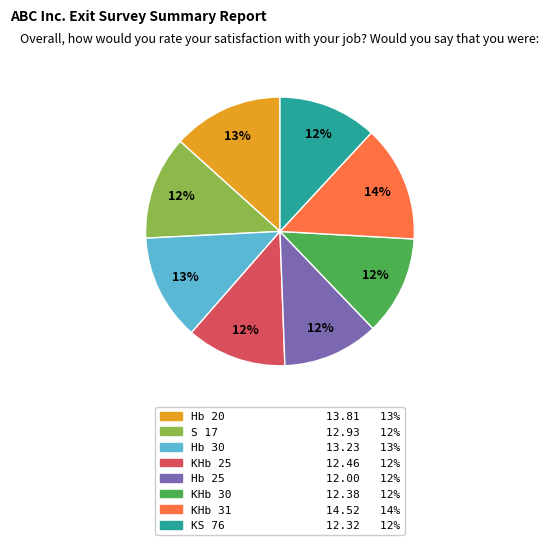

Between Hb 20 and S 17, which is larger?

Hb 20